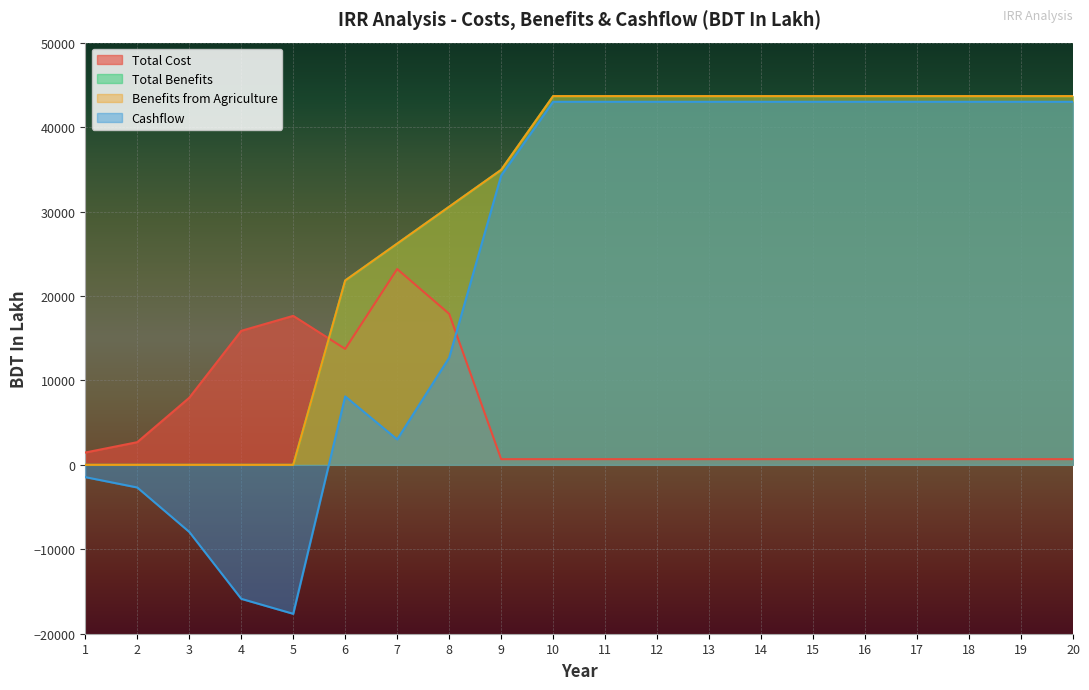

Is the value of Benefits from Agriculture at 7 greater than the value of Cashflow at 14?

No